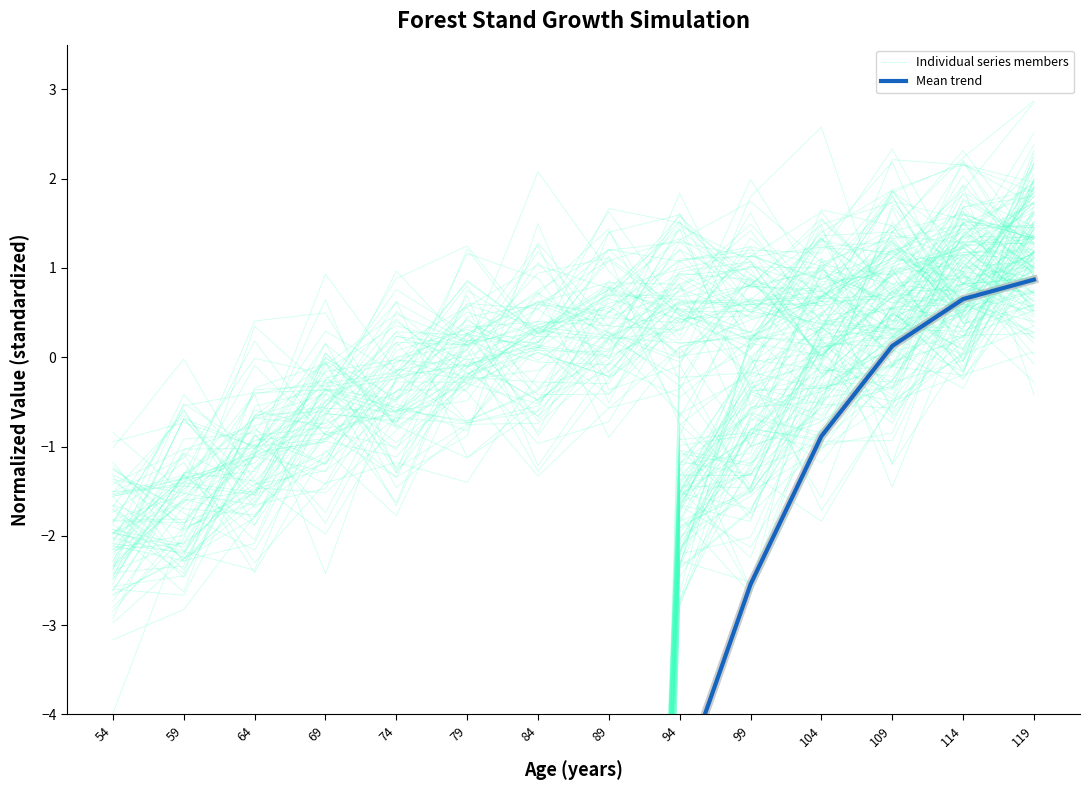

True or false: Mean trend has more than 0 interior local peaks.

False